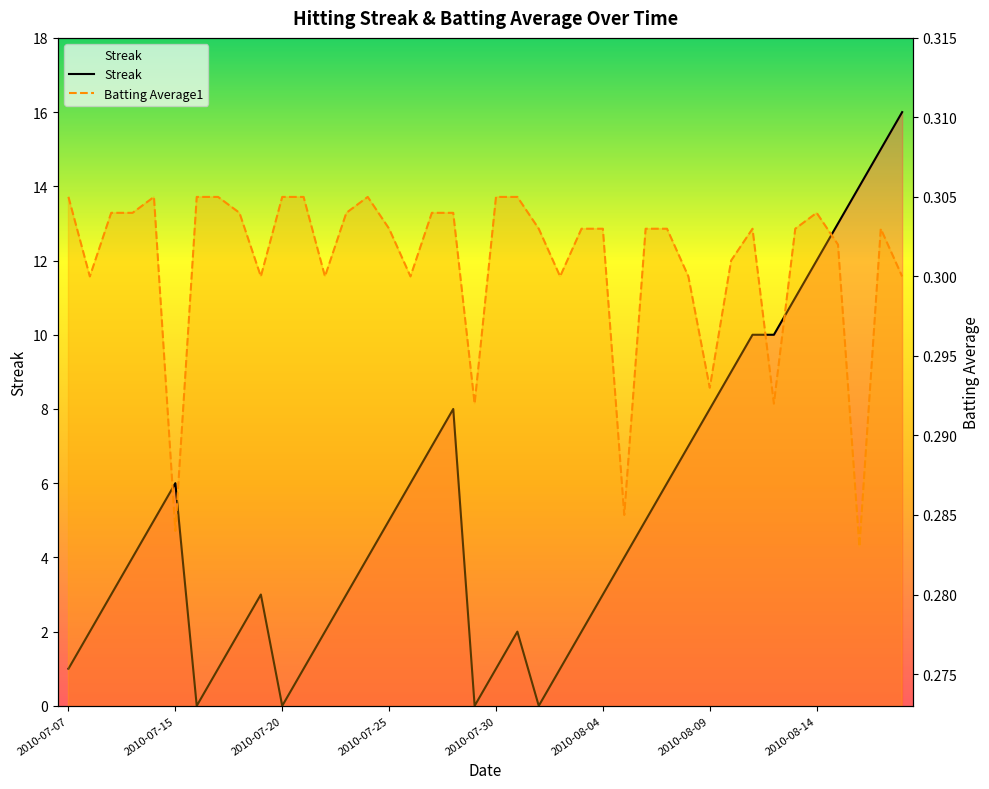

What is the total value across all series at 24?

2.3